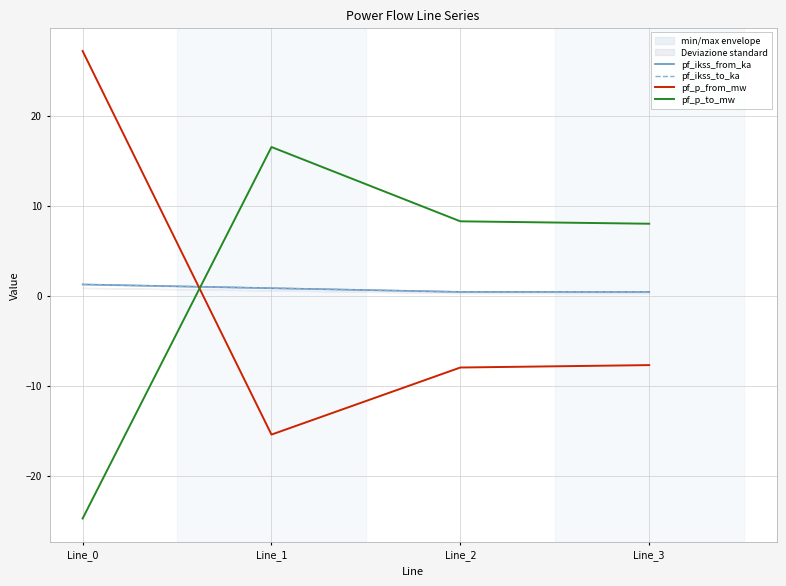

Is it true that pf_p_from_mw equals -7.0 at Line_1?

False